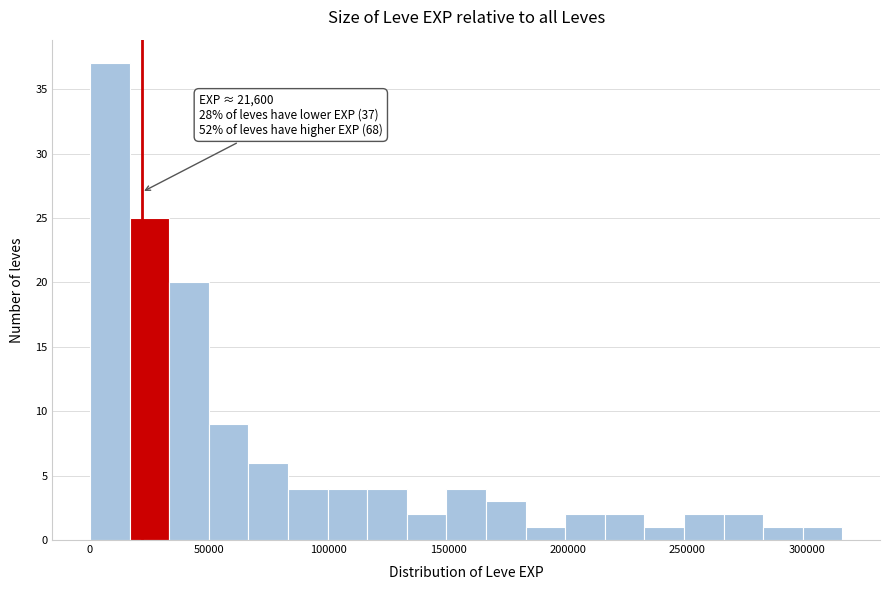

Around what value on the x-axis is the tallest bar? Give the approximate position of its centre, as read against the axis.

10000